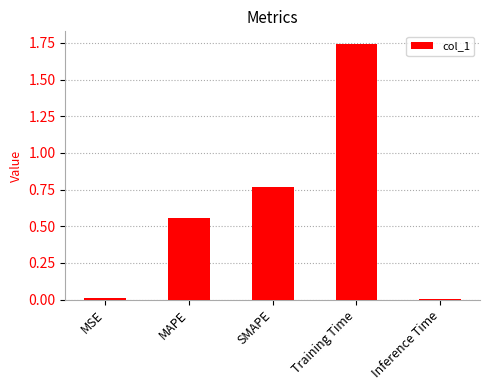

The chart shows a value of 0.0 at MSE. True or false?

True